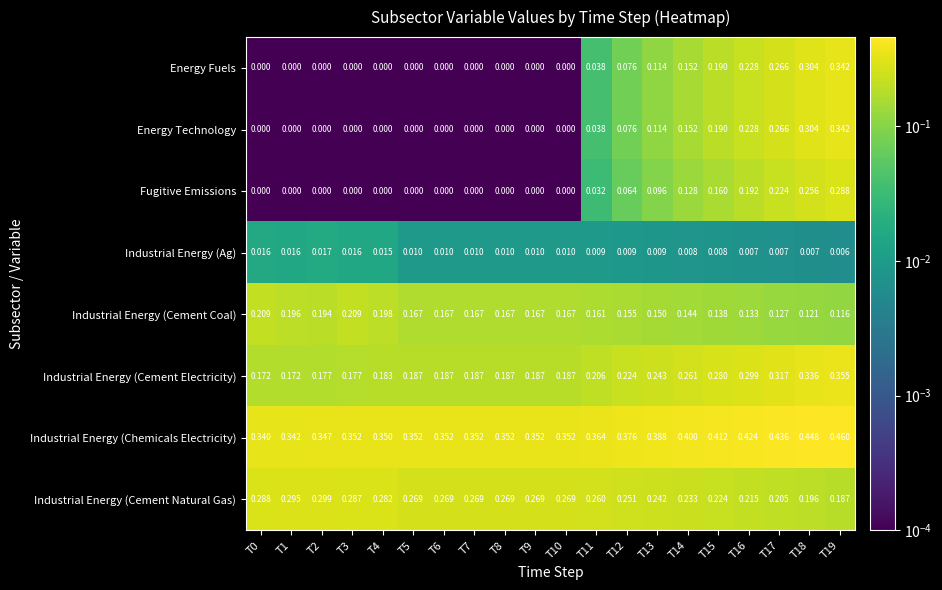

Count the number of categories in the chart.

20